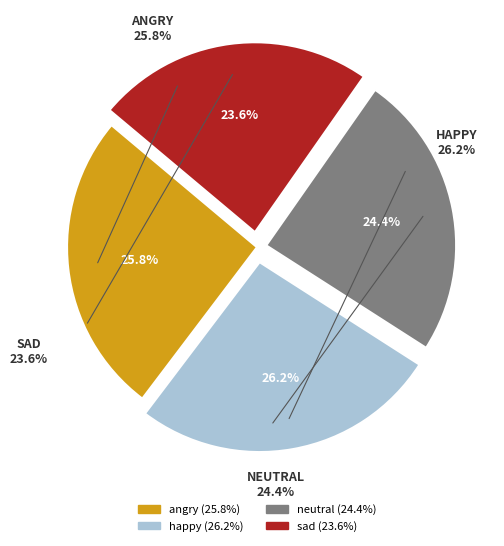

Is neutral the majority of the pie?

No